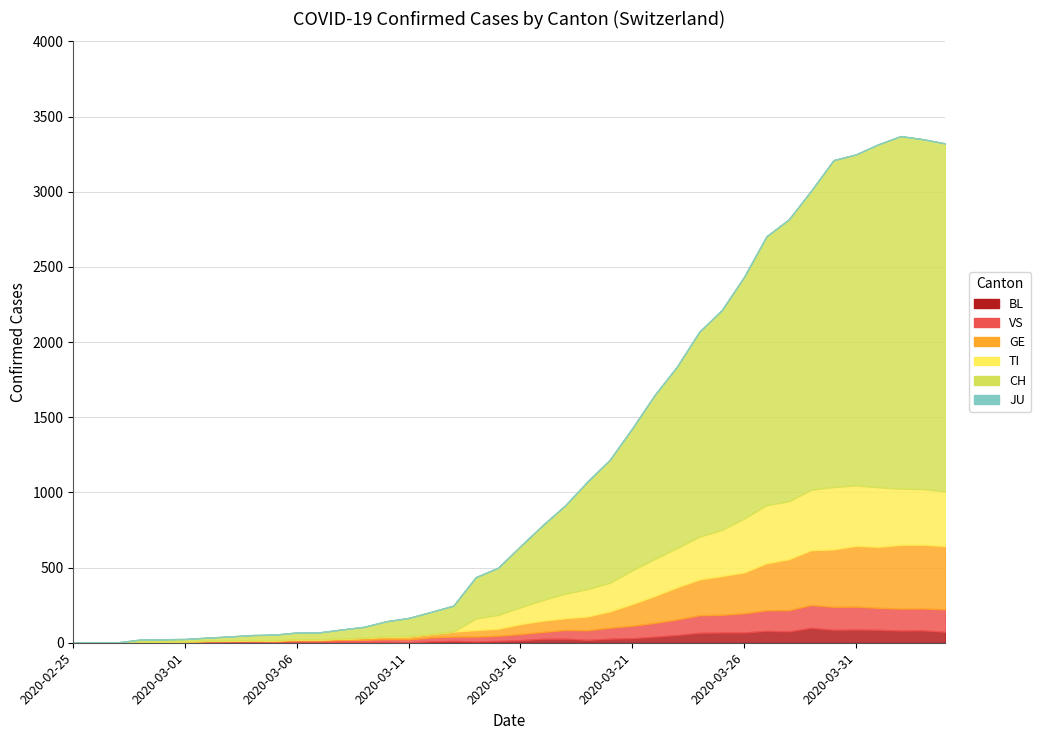

True or false: CH and VS cross at least once.

False